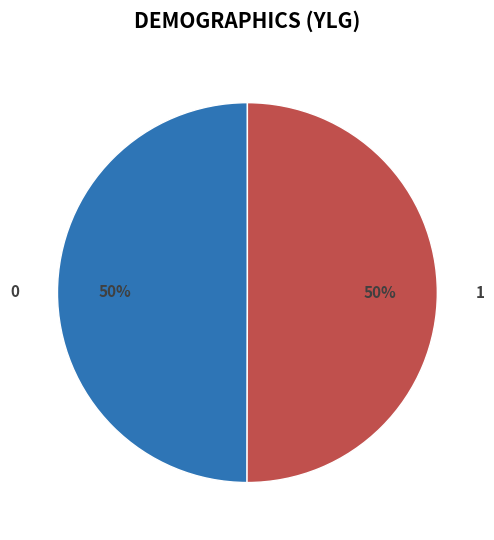

How many segments does this pie chart have?

2